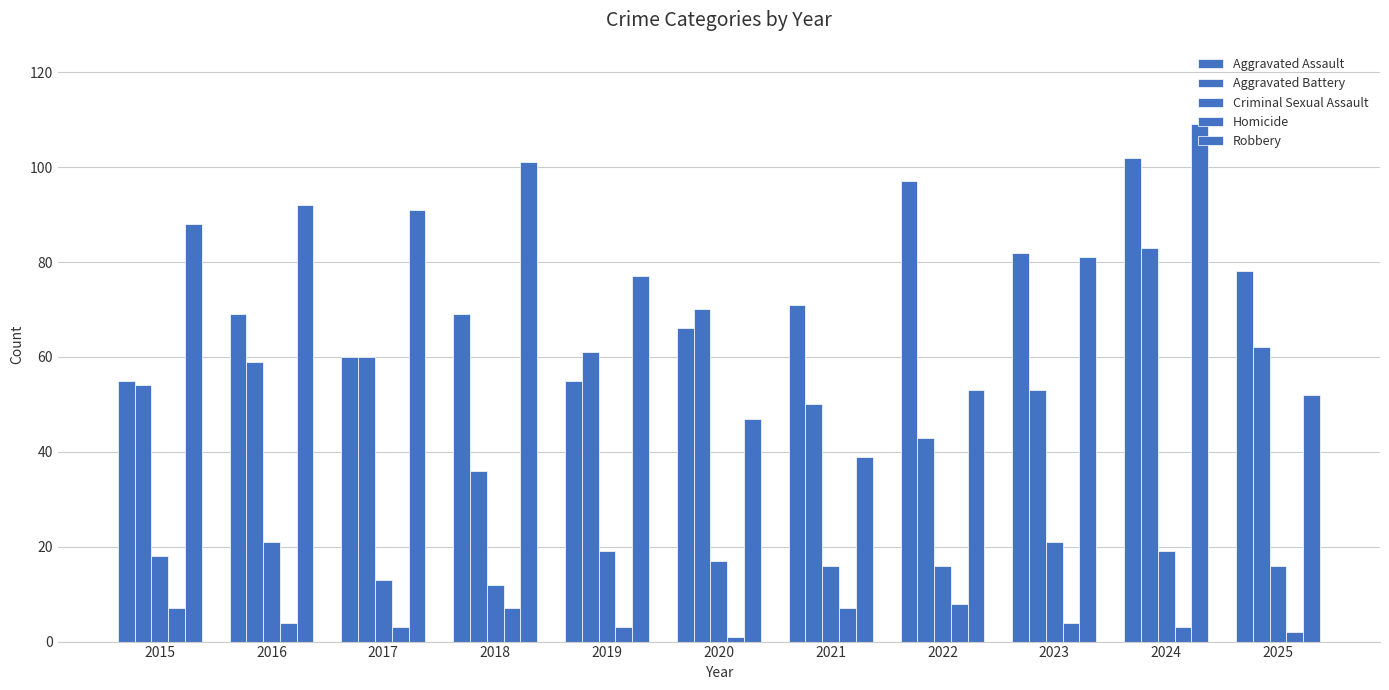

What is the total value across all series at 2025?

210